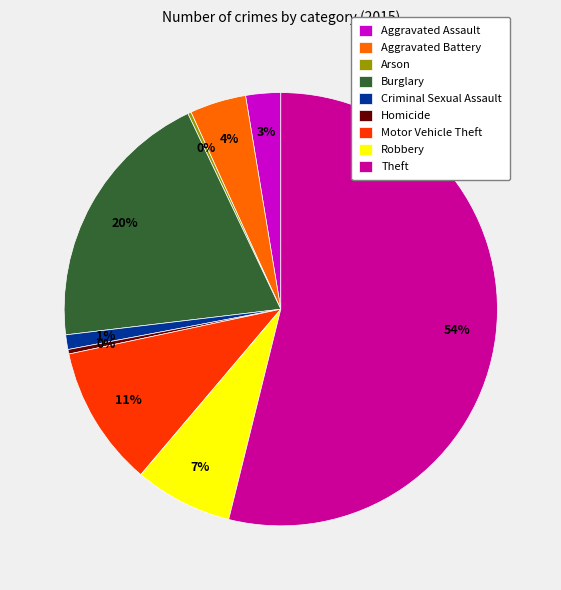

Which slice is the largest?

Theft